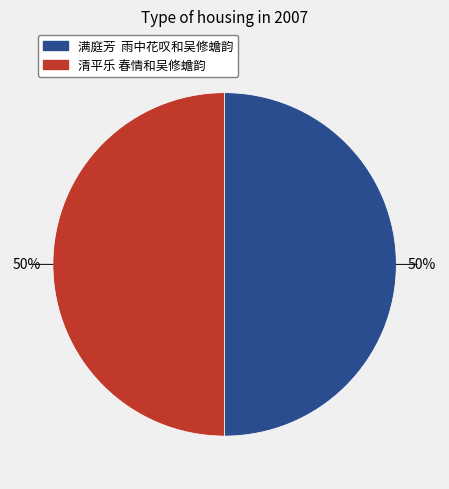

To the nearest percent, what portion does 清平乐 春情和吴修蟾韵 represent?

50%